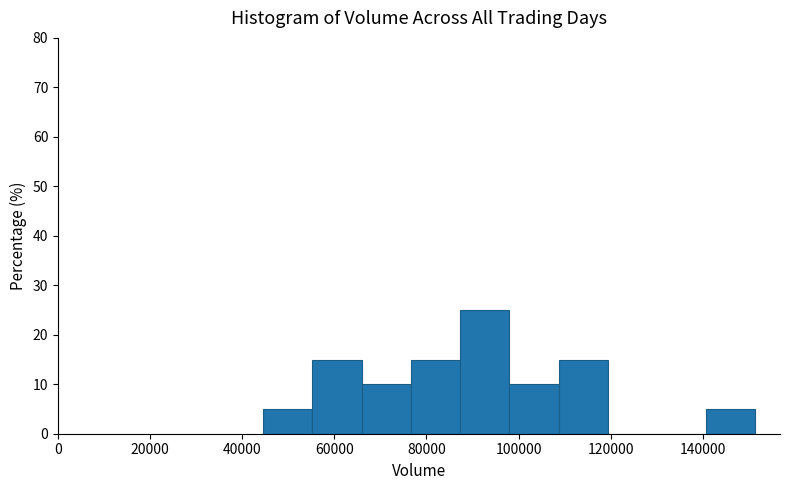

Reading left to right, list every bar in this chart as the range it spans on the x-axis followed by its height. Neither the bar edges nor the heights are printed on the chart, so give them approximately, as read against the axes.

44000 to 56000: 5
56000 to 66000: 15
66000 to 76000: 10
76000 to 88000: 15
88000 to 98000: 25
98000 to 108000: 10
108000 to 120000: 15
120000 to 130000: 0
130000 to 140000: 0
140000 to 152000: 5